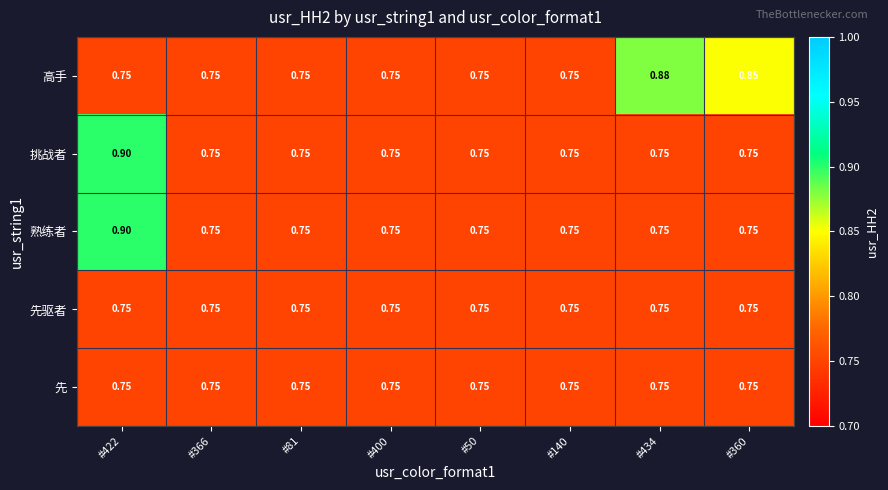

How many distinct data groups are displayed?

5